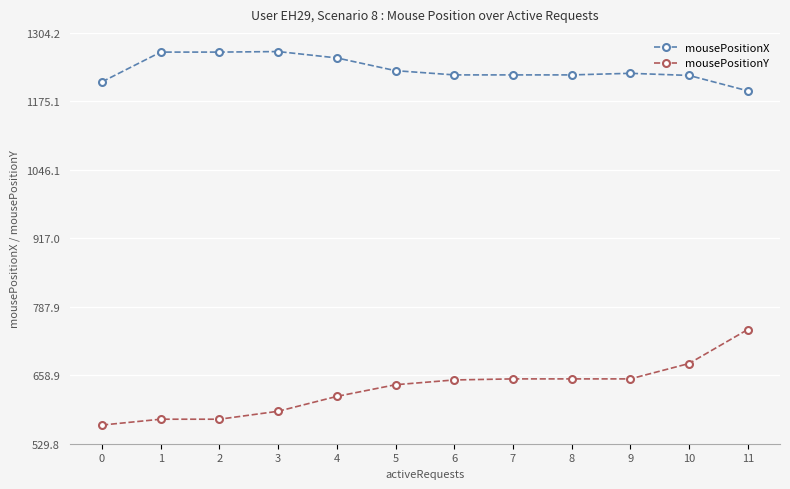

True or false: mousePositionX has a value of 1701 at 6.

False